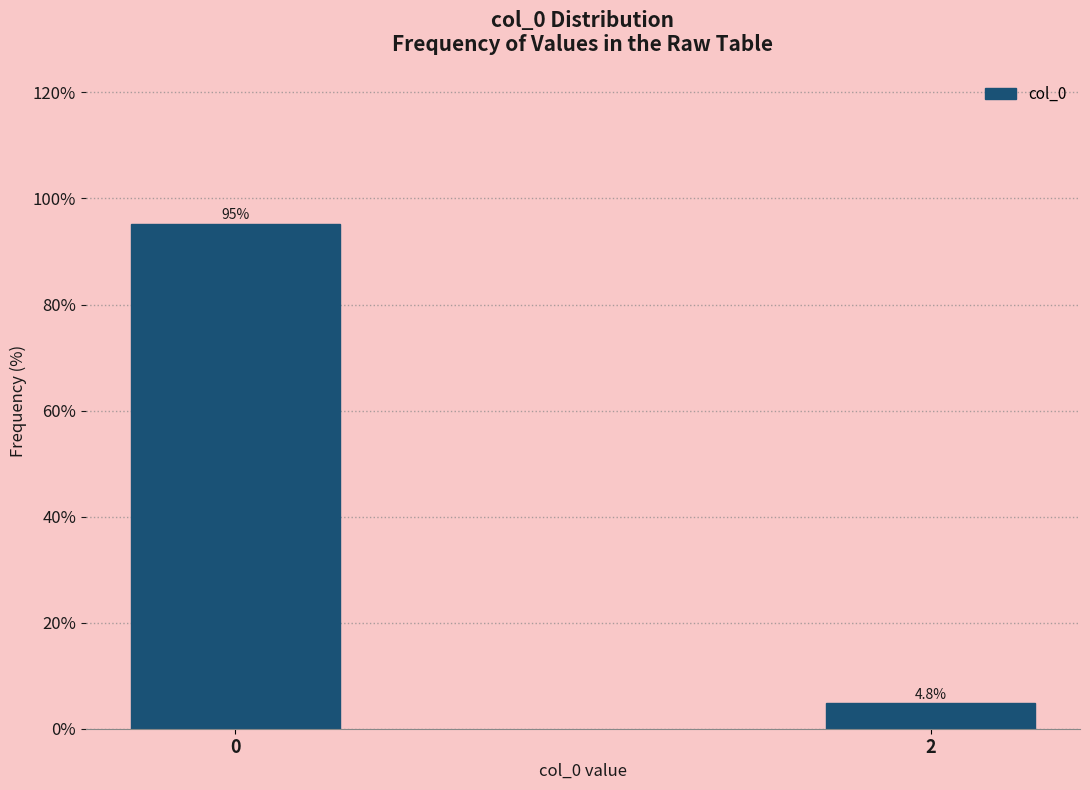

Reading left to right, extract all data points from this chart.

95.2	4.8